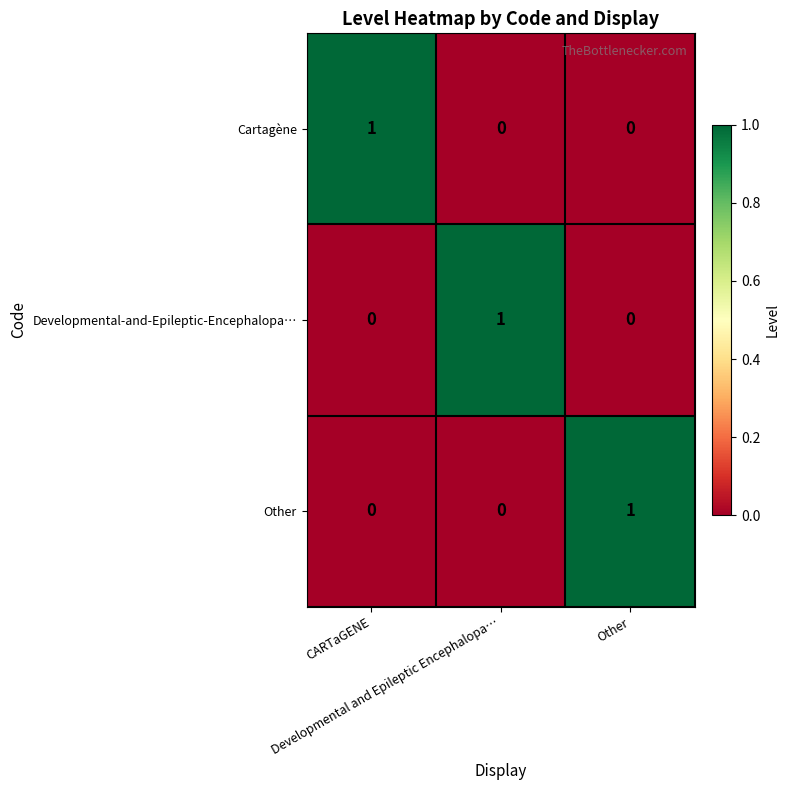

Count the Developmental-and-Epileptic-Encephalopa… values in the range 0 to 1.

3